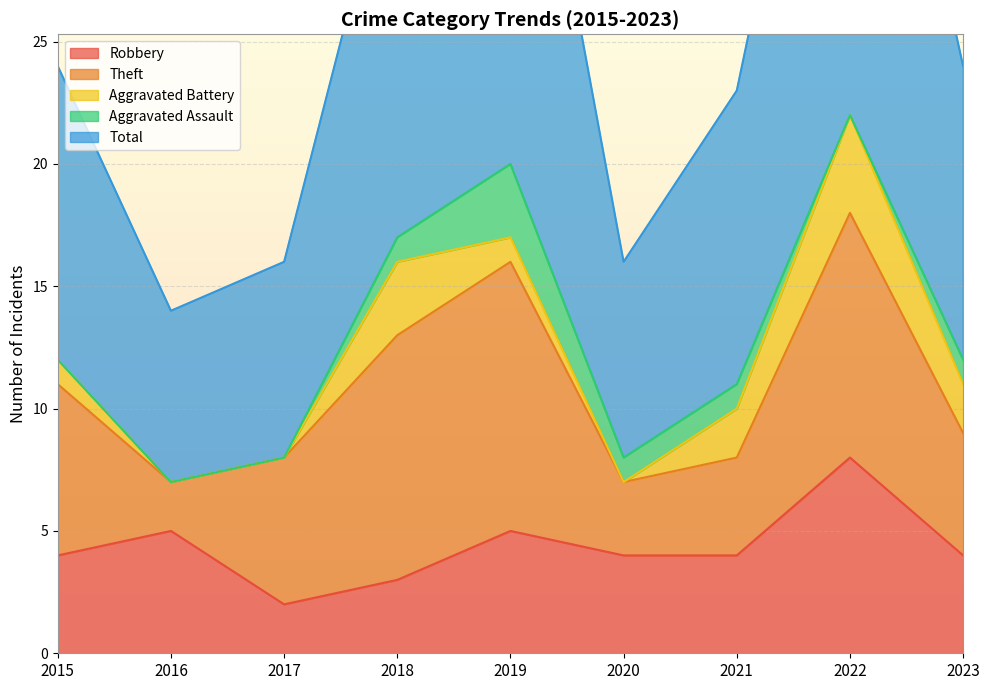

Between 2019 and 2020, which is larger?

2019